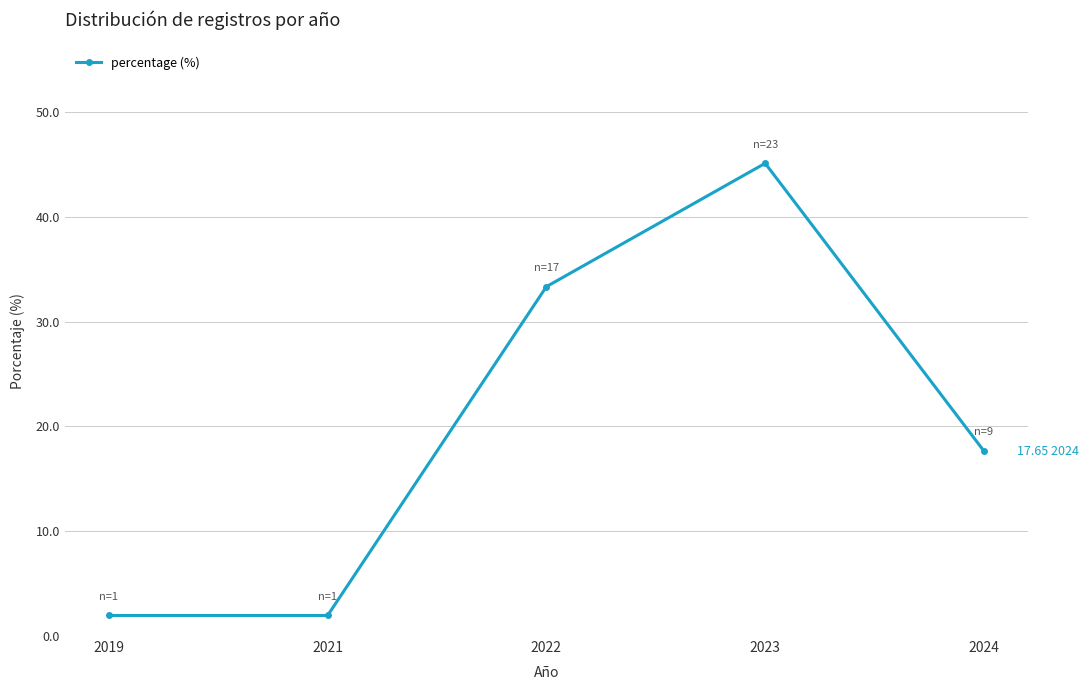

The value at 2023 is 27.0. True or false?

False